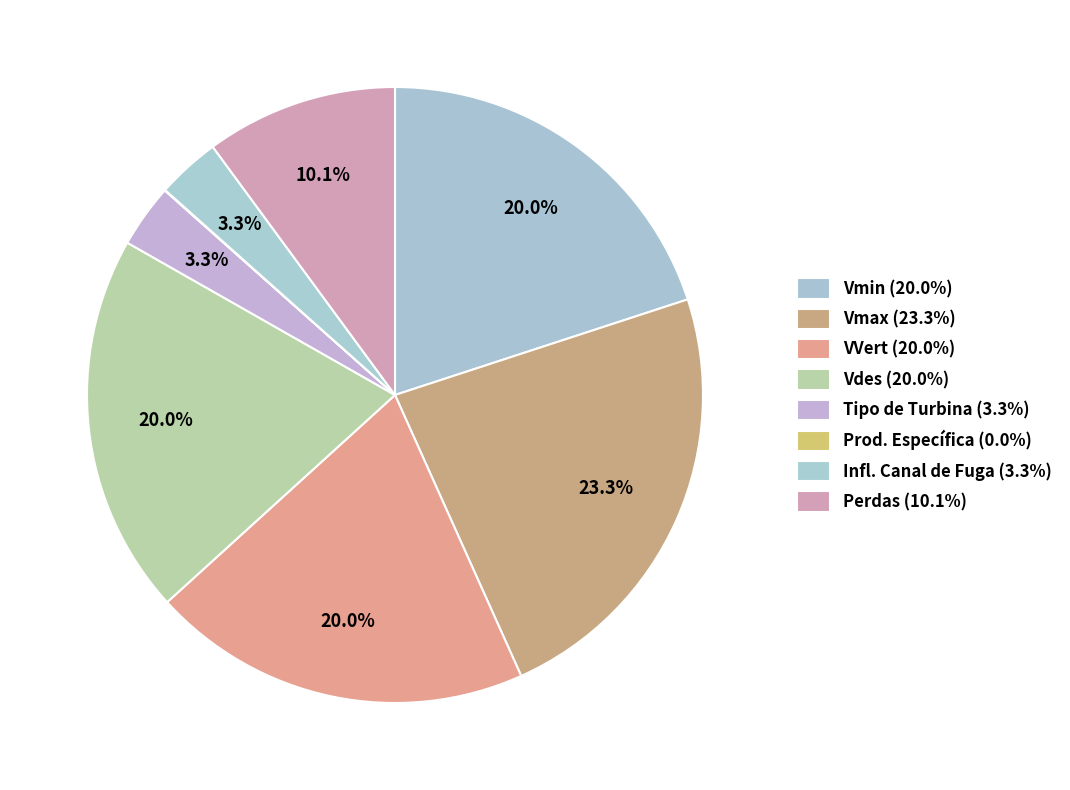

Rank the categories by value from highest to lowest.

Vmax, Vmin, VVert, Vdes, Perdas, Tipo de Turbina, Infl. Canal de Fuga, Prod. Específica